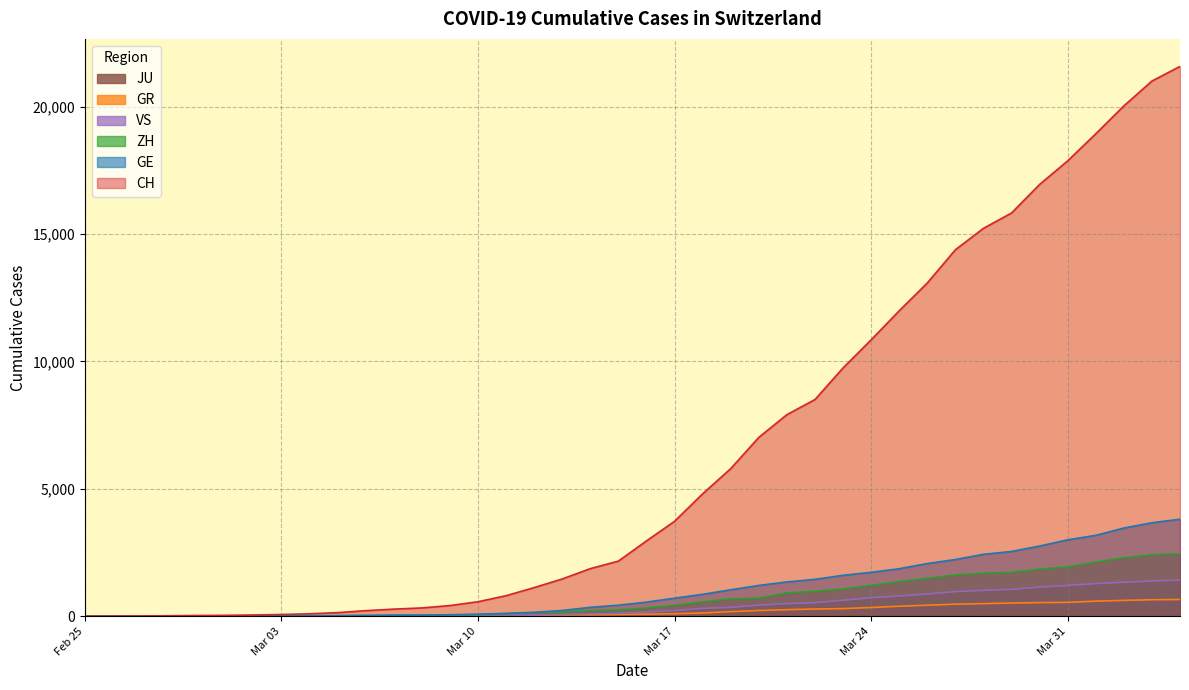

True or false: GE has a value of 2068 at 2020-03-26.

True